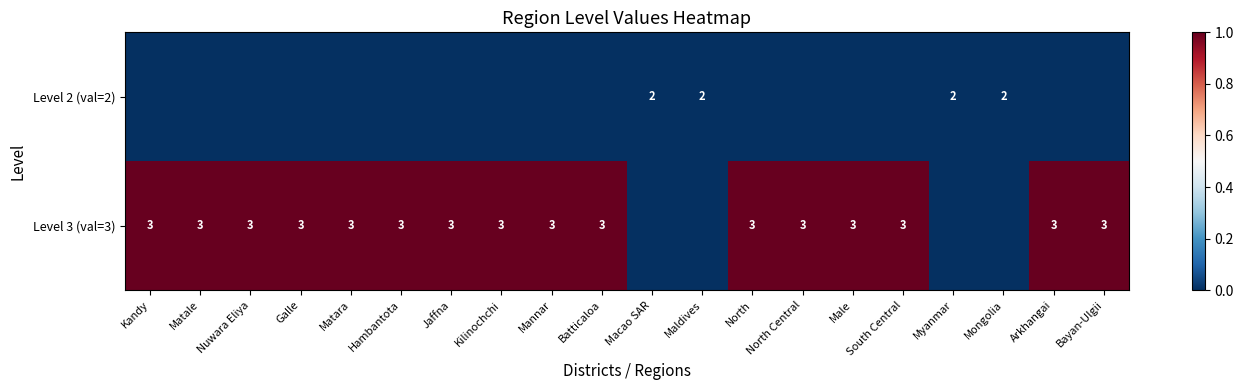

Is it true that Level 3 (val=3) equals 3 at North Central?

True